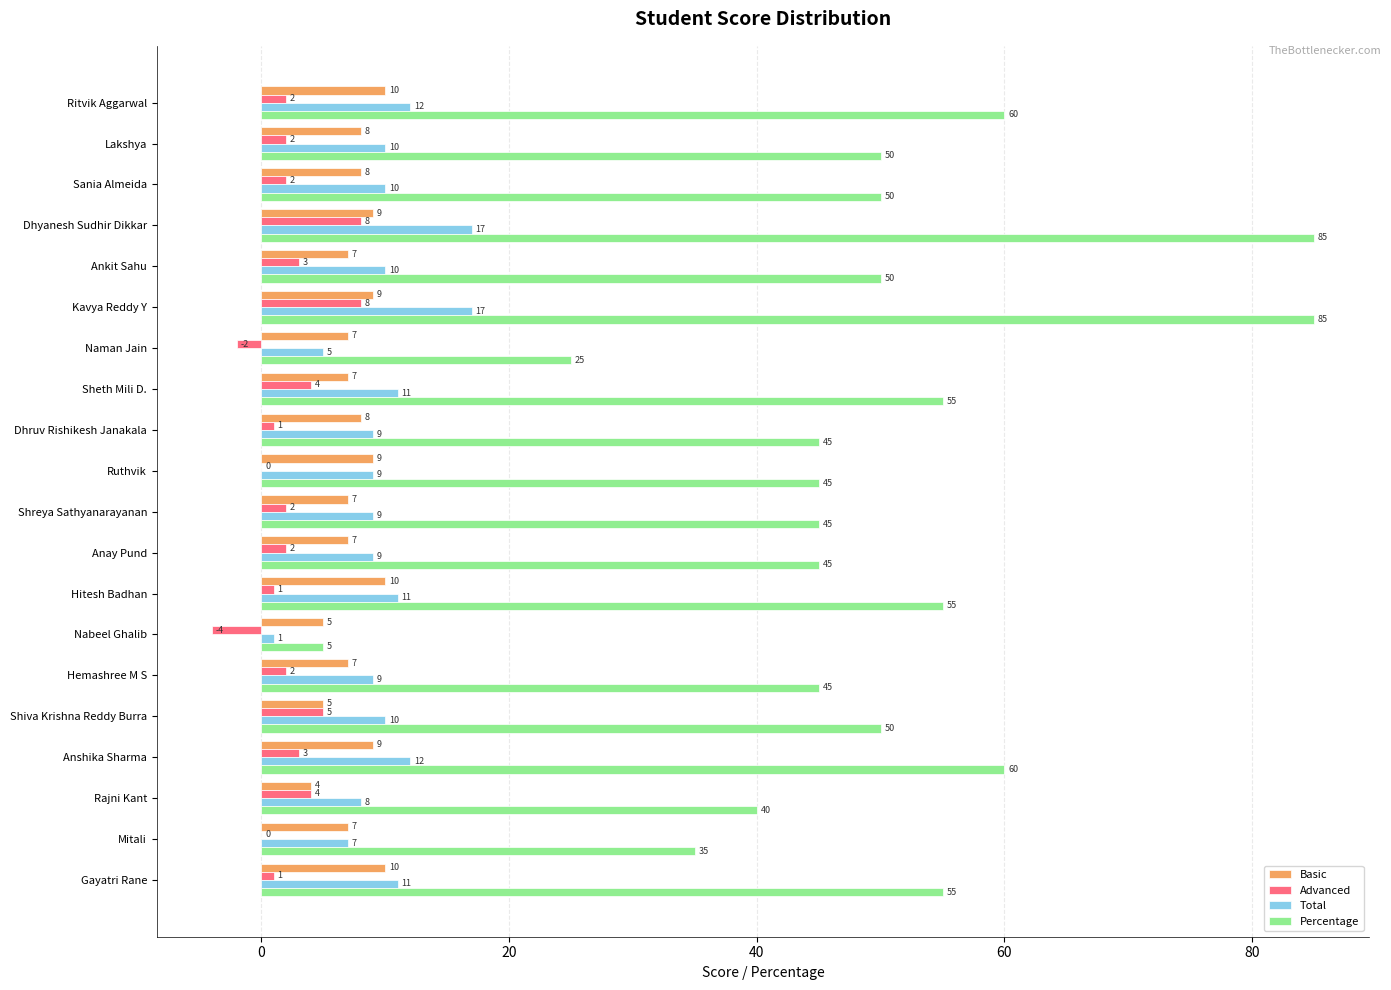

Which series has the largest total across all categories?

Percentage